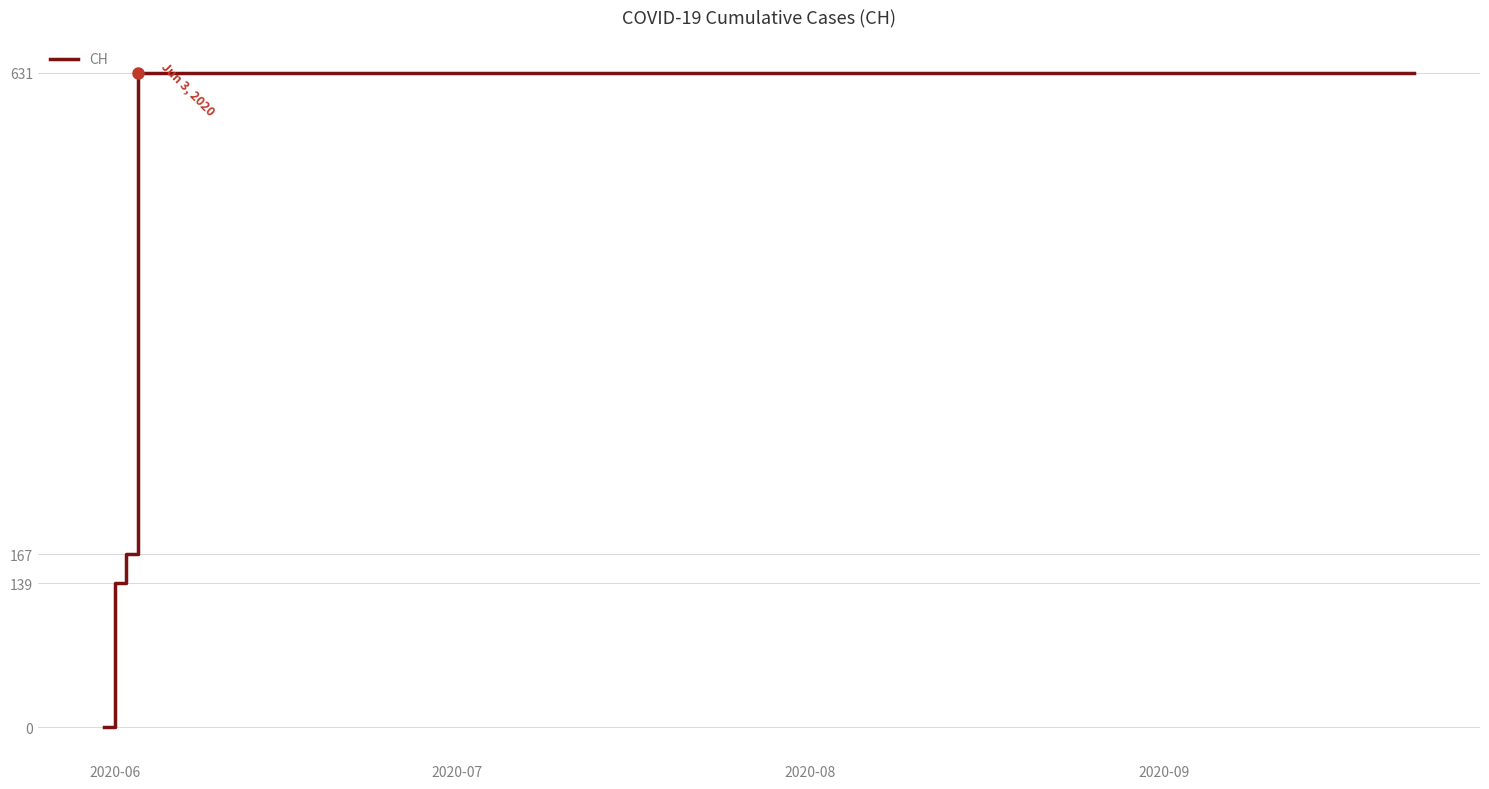

What is the difference between the maximum and minimum values?

631